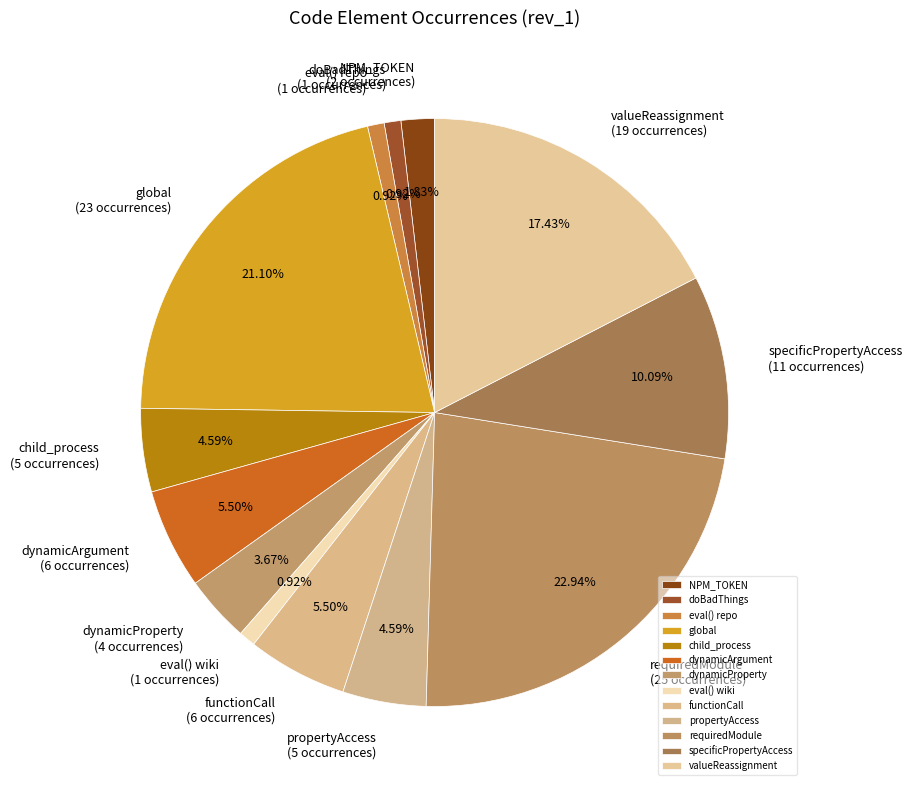

Between global and requiredModule, which is larger?

requiredModule